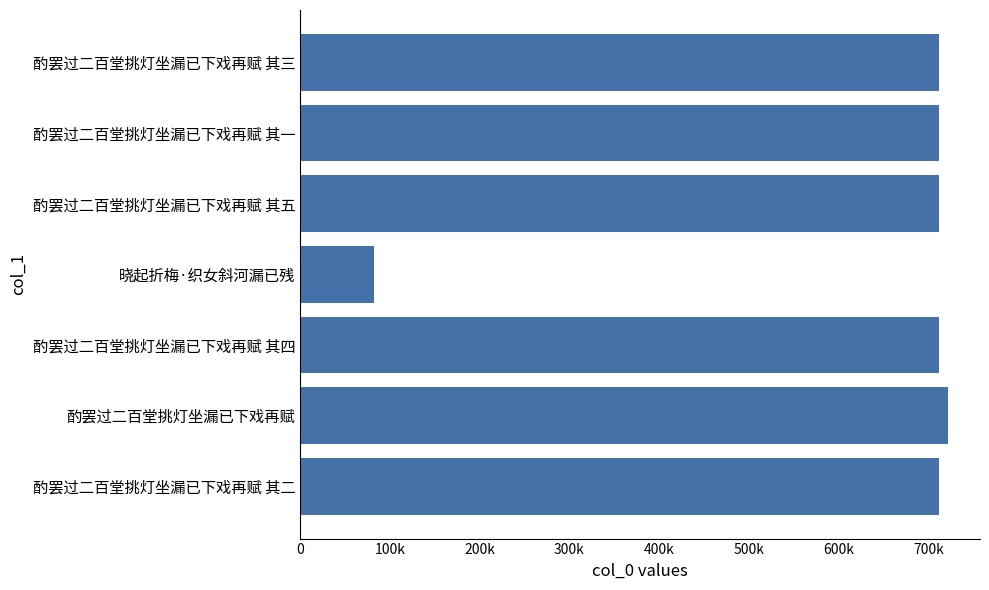

Are the bars horizontal?

Yes